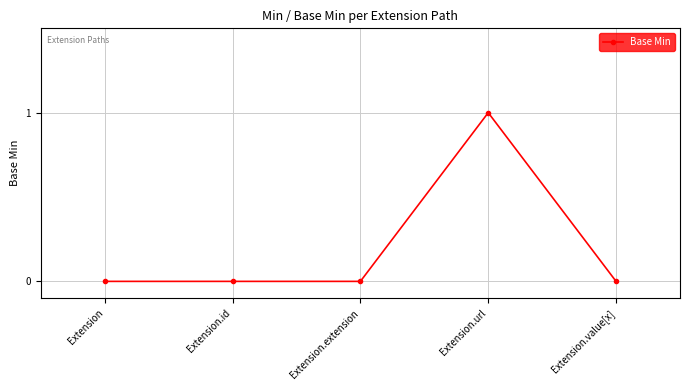

Which has a higher value, Extension.url or Extension.extension?

Extension.url